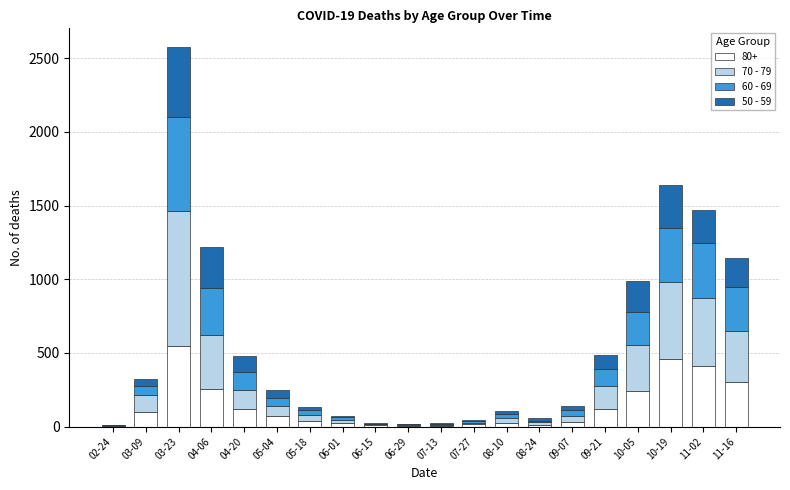

At which label does 80+ reach its peak?

03-23